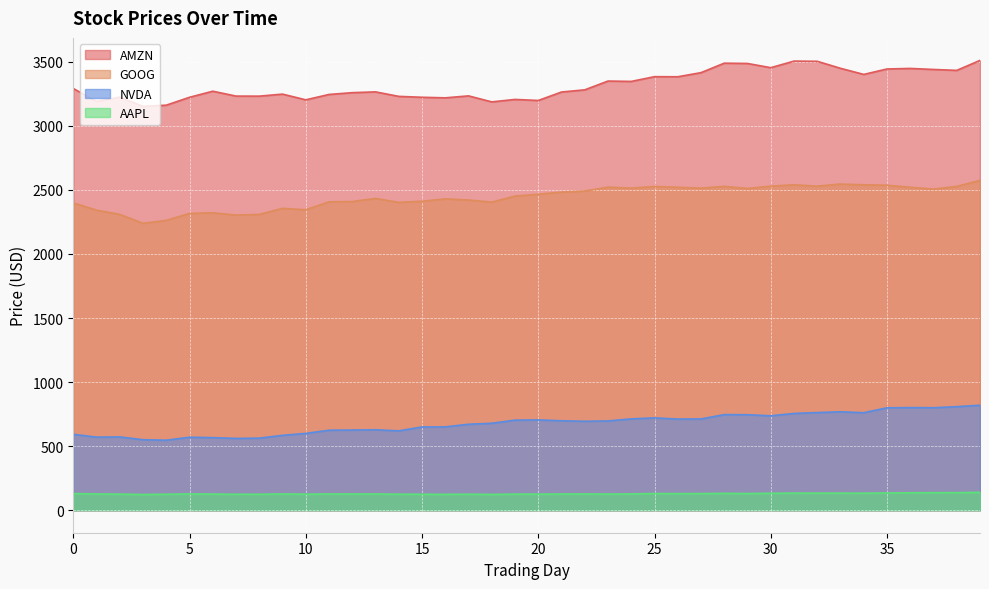

What is the sum of the GOOG values at 8 and 24?

4822.6